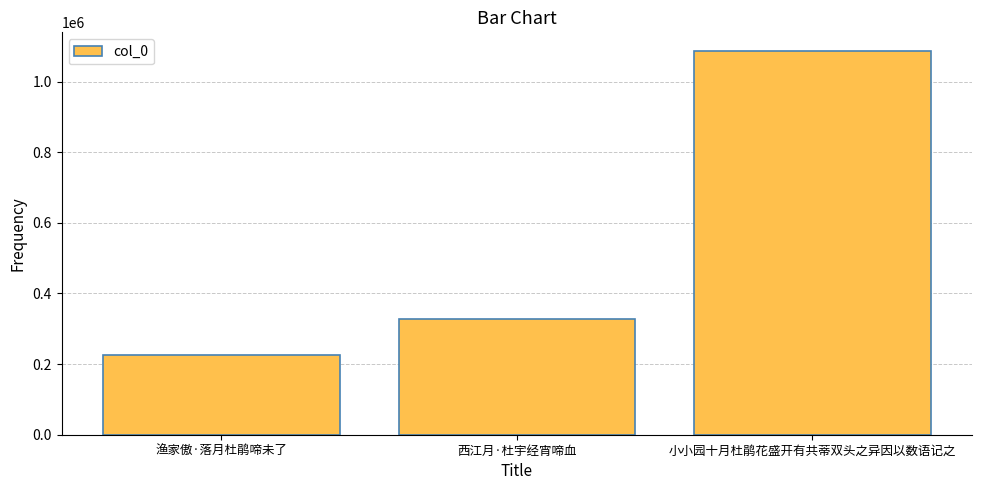

What is the sum of the values at 渔家傲·落月杜鹃啼未了 and 小小园十月杜鹃花盛开有共蒂双头之异因以数语记之?

1309704